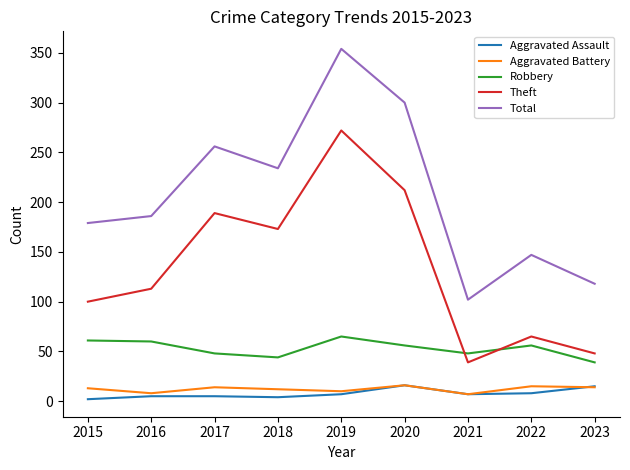

Is the value of Total at 2023 greater than the value of Aggravated Assault at 2022?

Yes